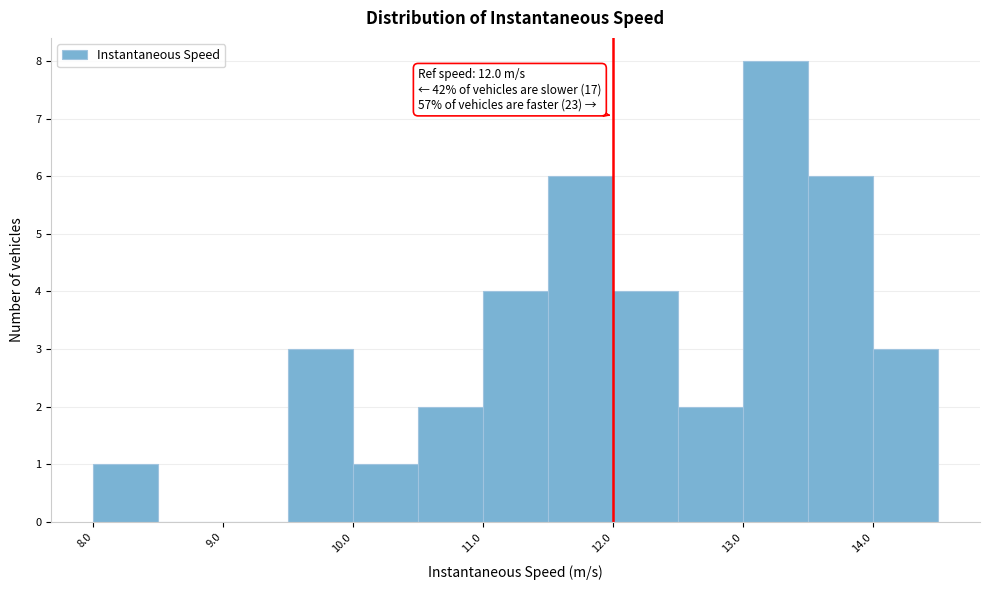

Which range on the x-axis has the tallest bar?

13.0 to 13.5